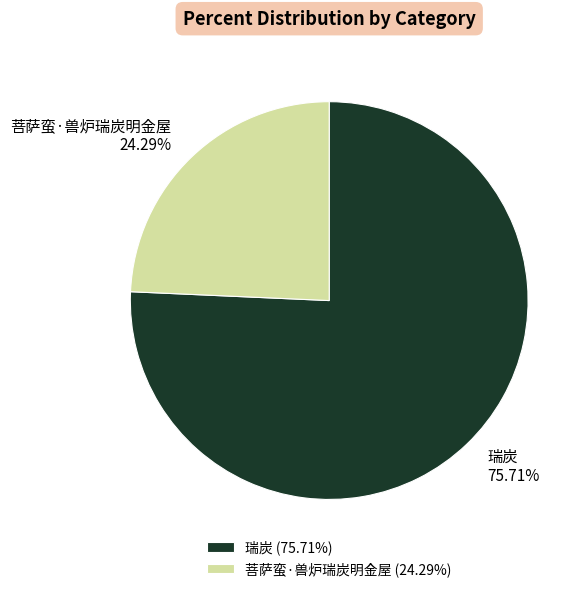

Rank the categories by value from lowest to highest.

菩萨蛮·兽炉瑞炭明金屋, 瑞炭